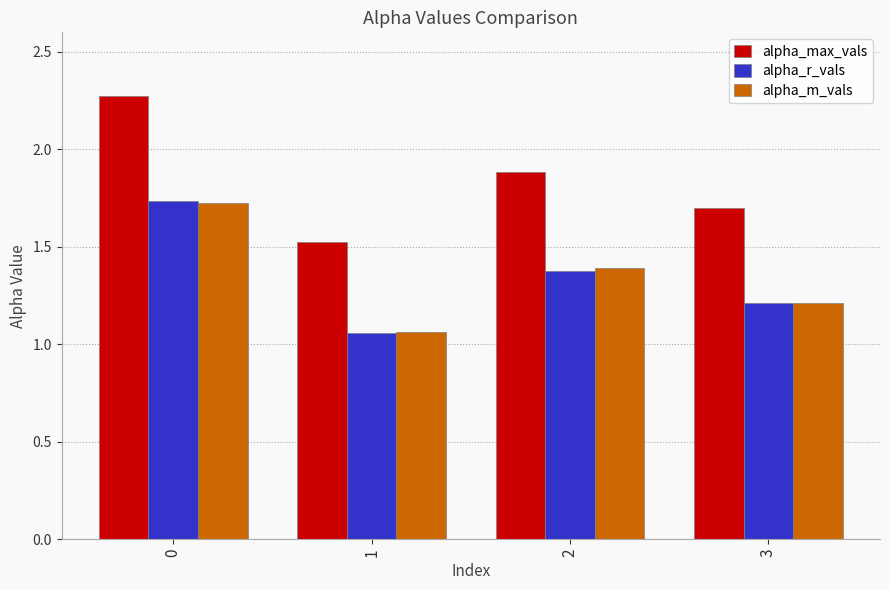

Does the chart contain any negative values?

No